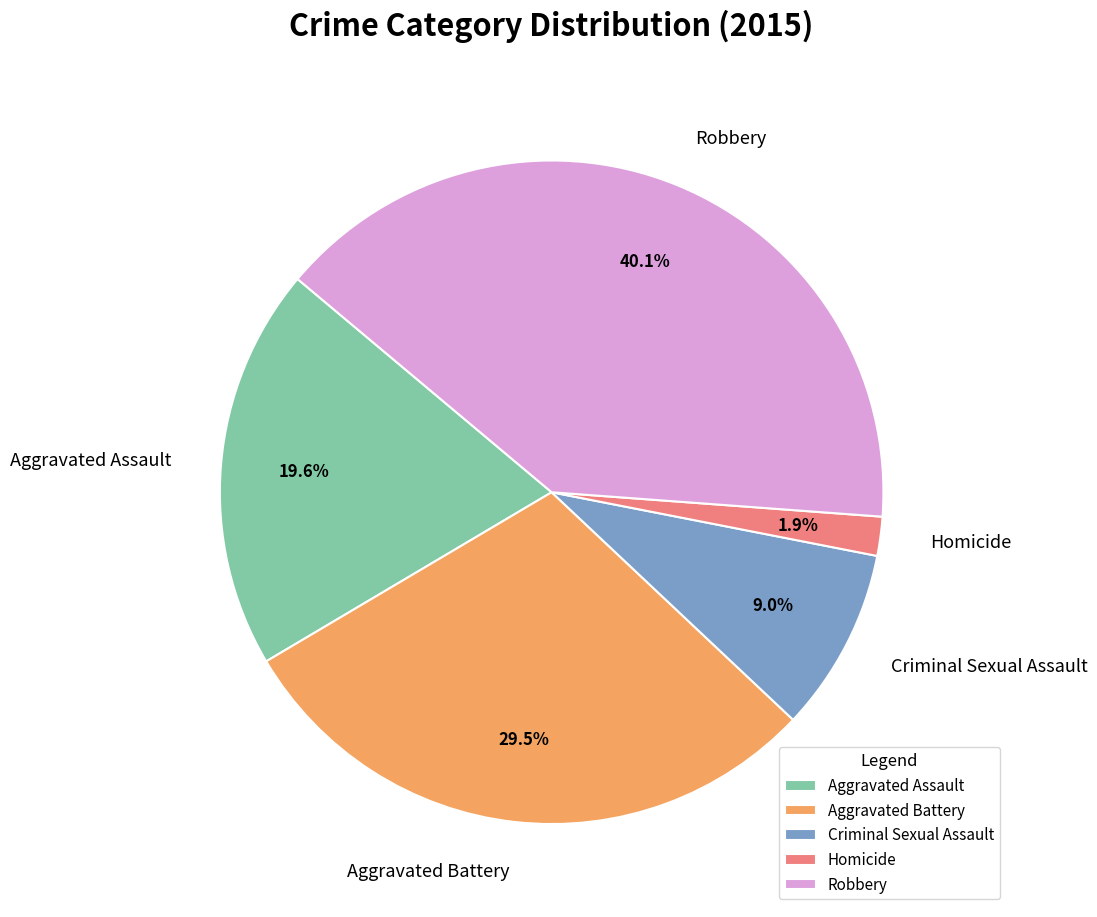

The Homicide slice represents 2% of the pie. True or false?

True